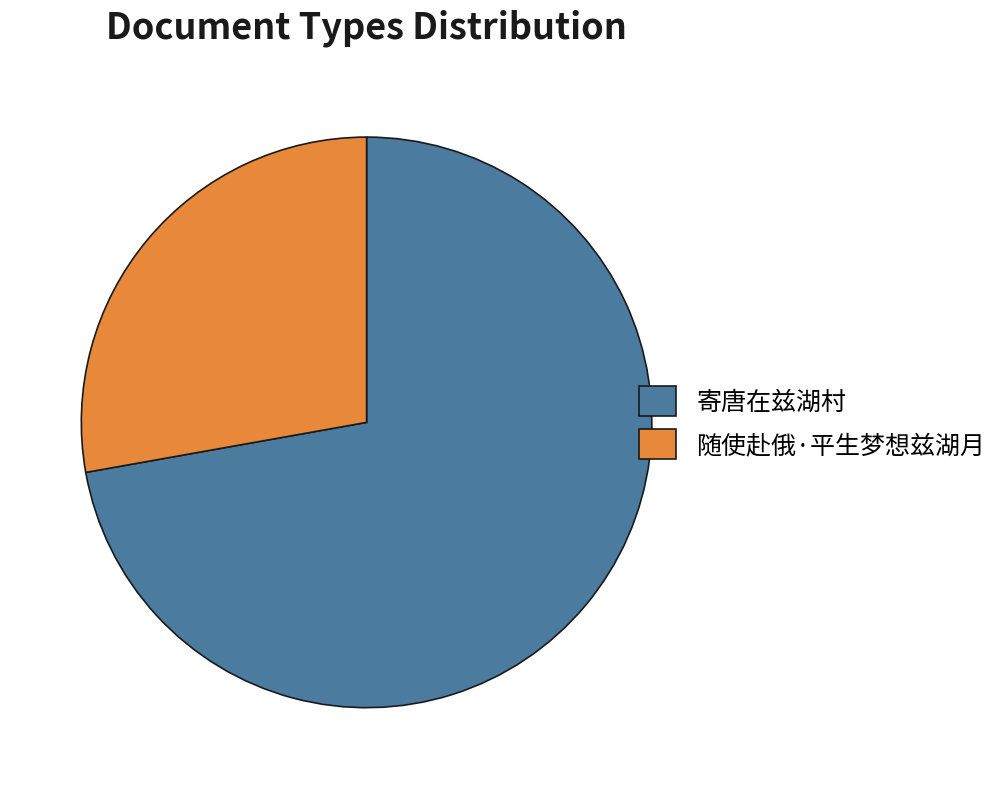

What is the majority slice?

寄唐在兹湖村